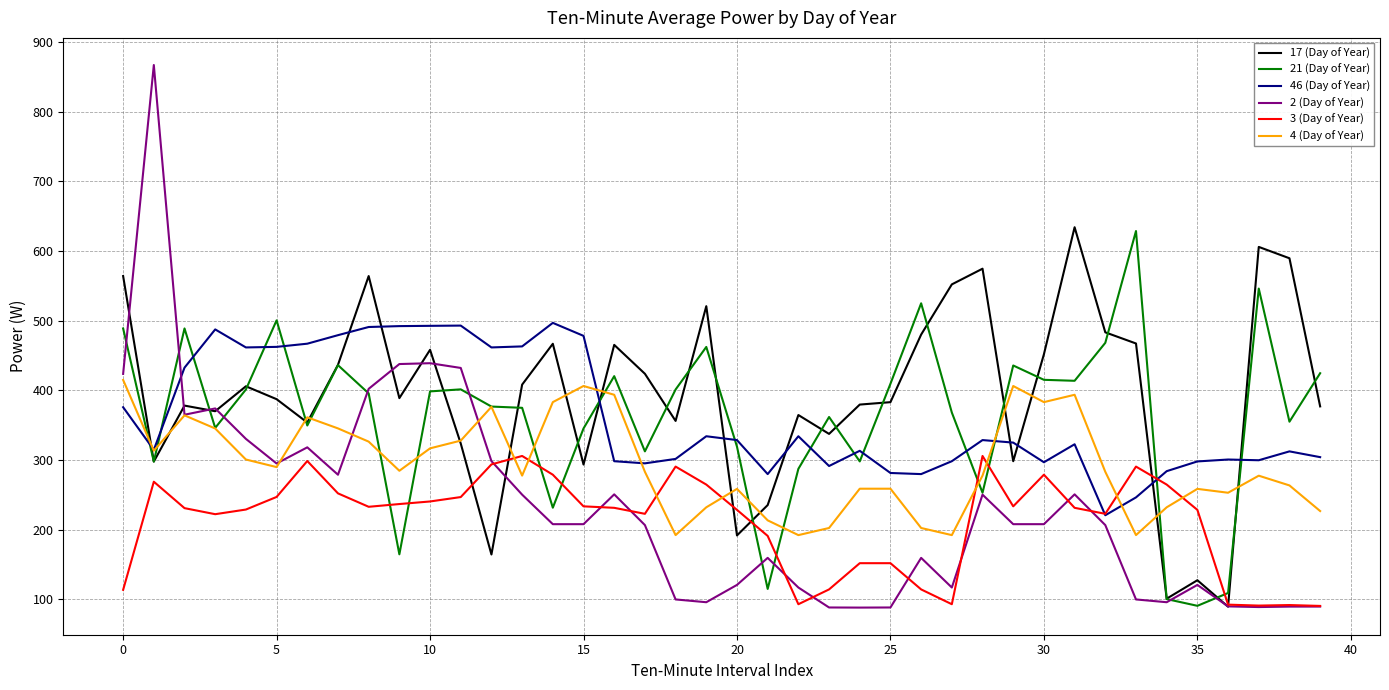

Is this an area chart (filled region under the line)?

No